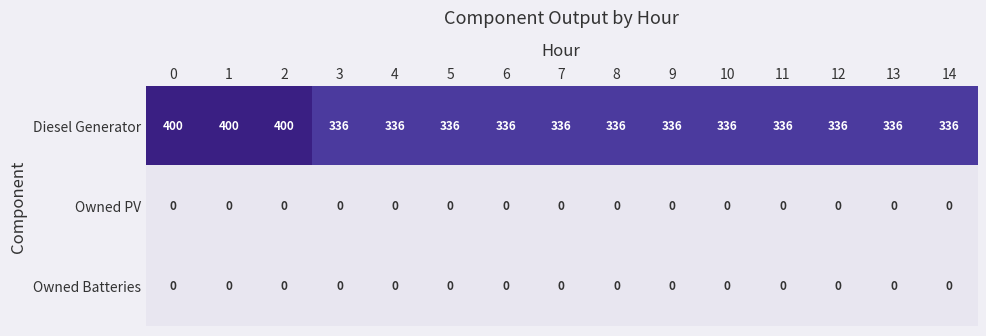

True or false: Owned PV has a value of 0 at 5.

True